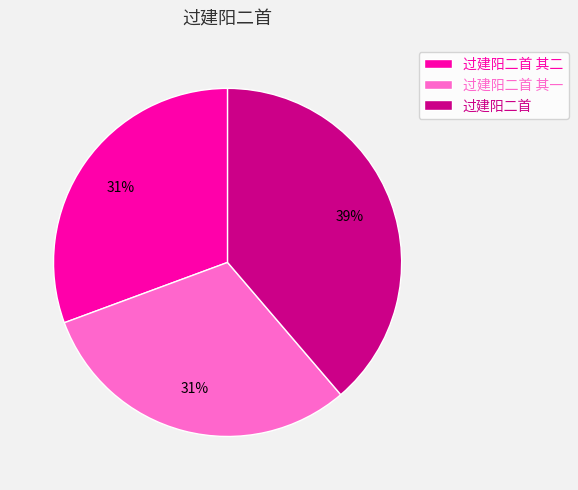

Is there a majority slice in this chart?

No